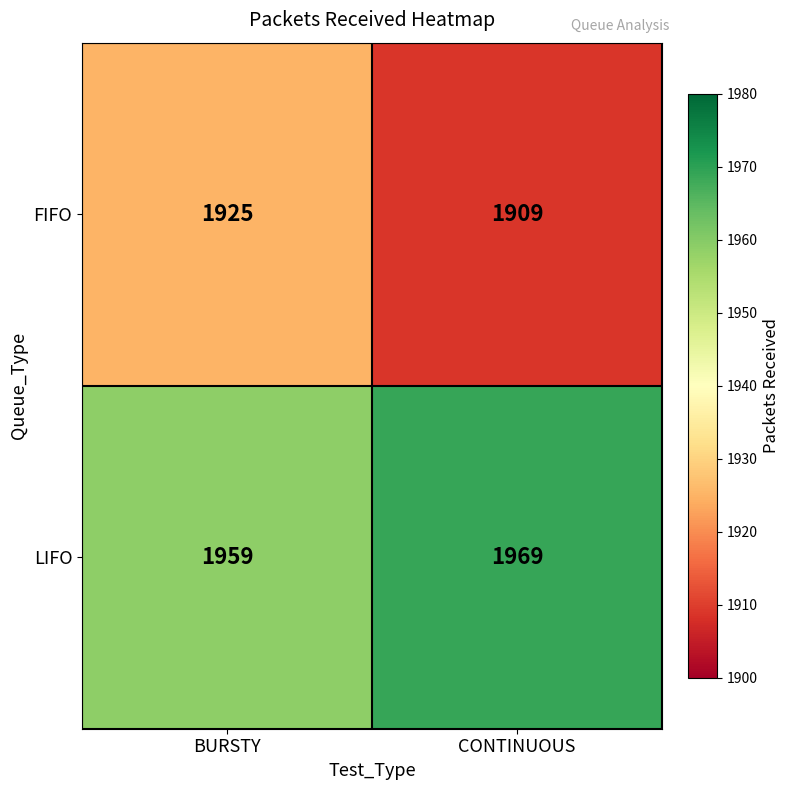

Which series has the widest spread of values?

FIFO